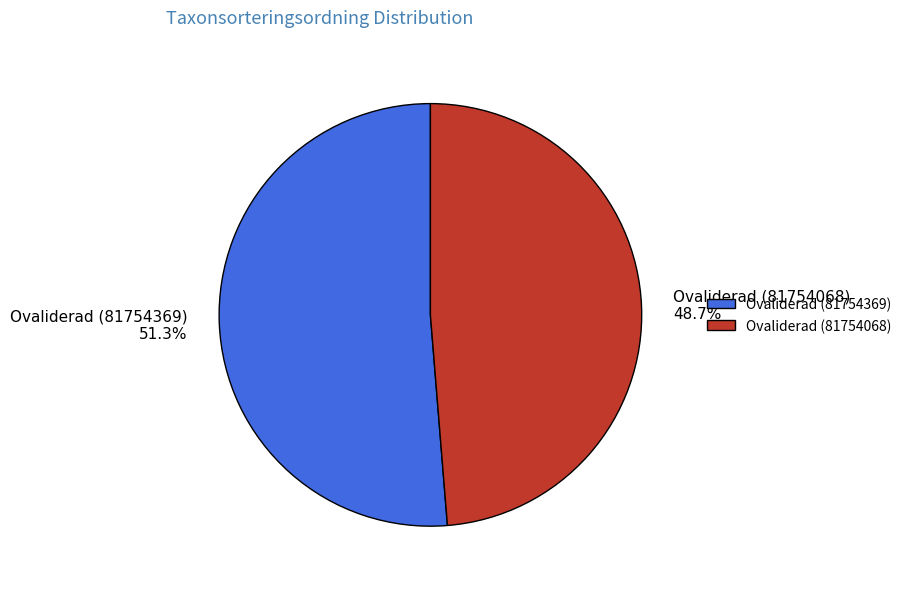

What is the total percentage of Ovaliderad (81754068) and Ovaliderad (81754369)?

100.0%